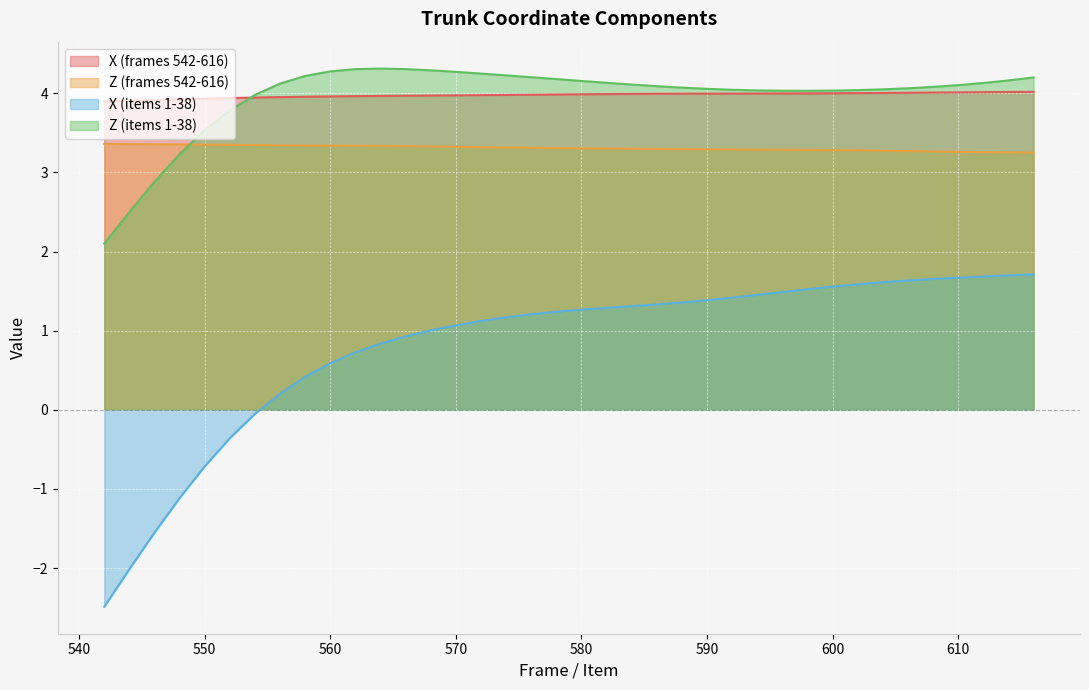

What is the lowest value of the Z (items 1-38) series?

2.1